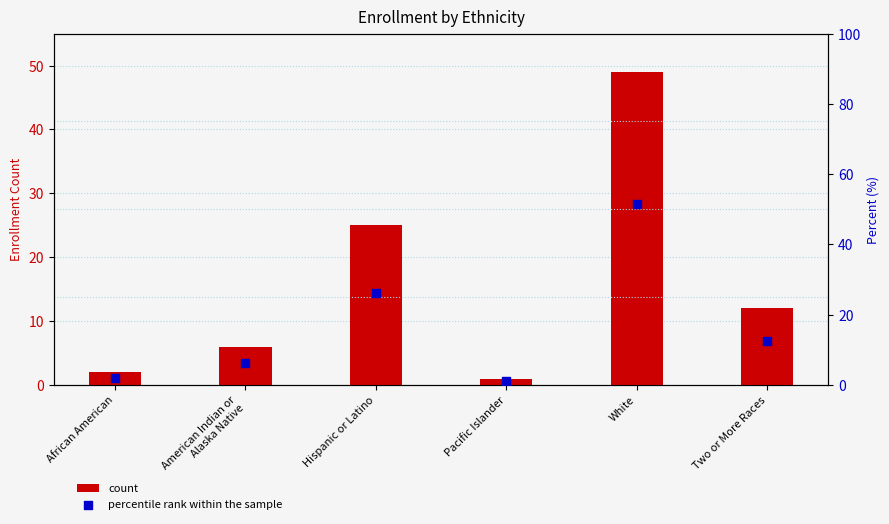

At which category is the sum across all series the highest?

White